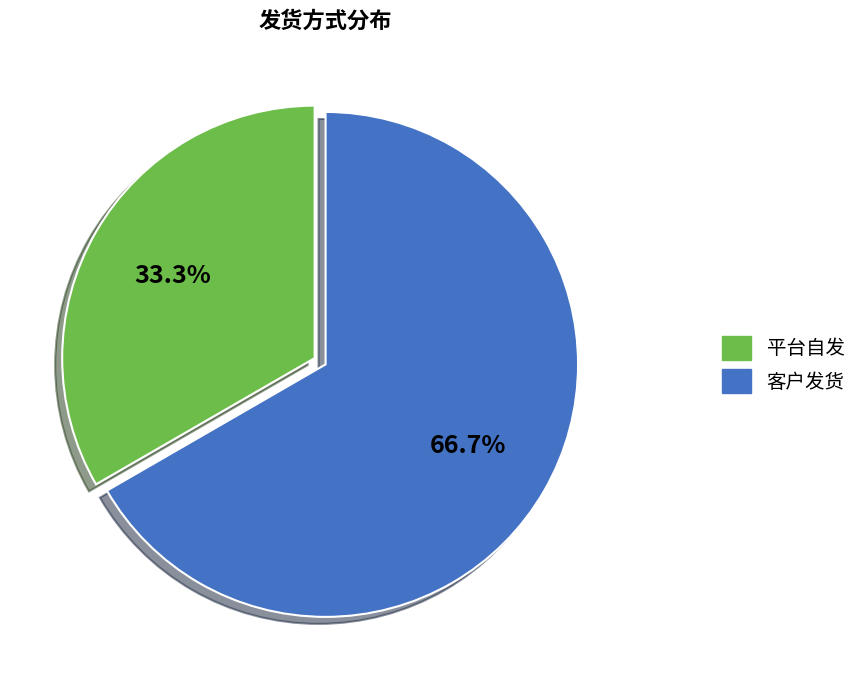

How many slices are in this pie chart?

2